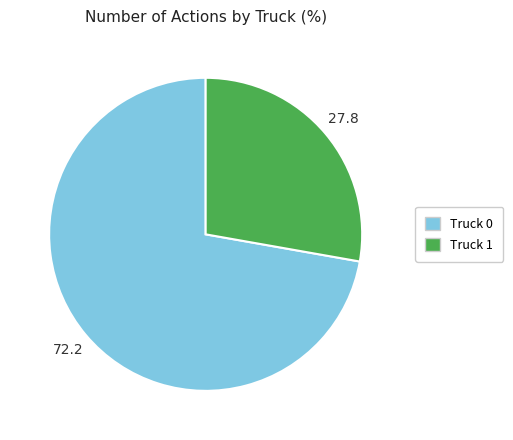

Do Truck 1 and Truck 0 together represent more than half of the pie?

Yes